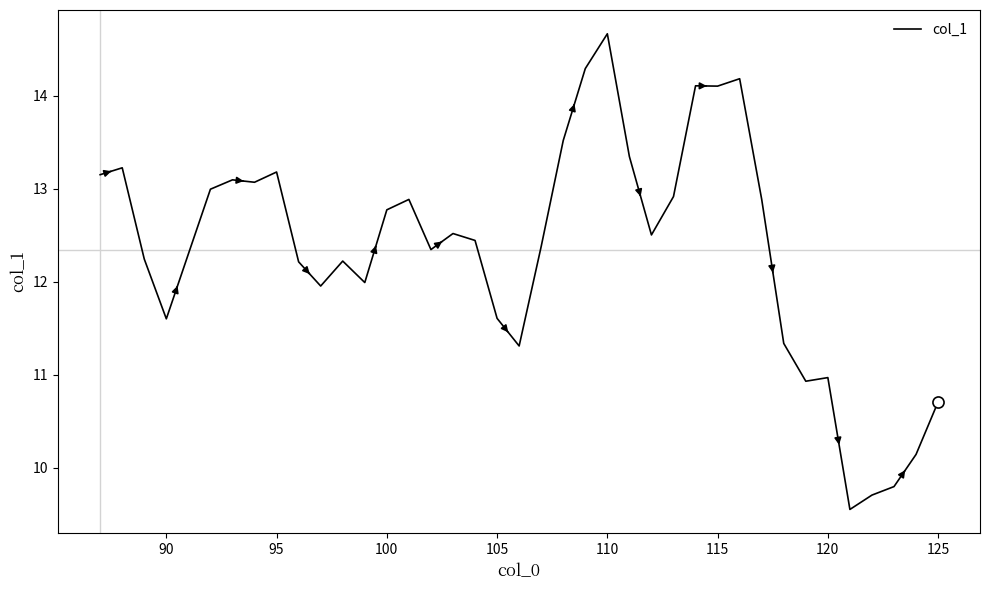

What is the maximum value shown in the chart?

14.7